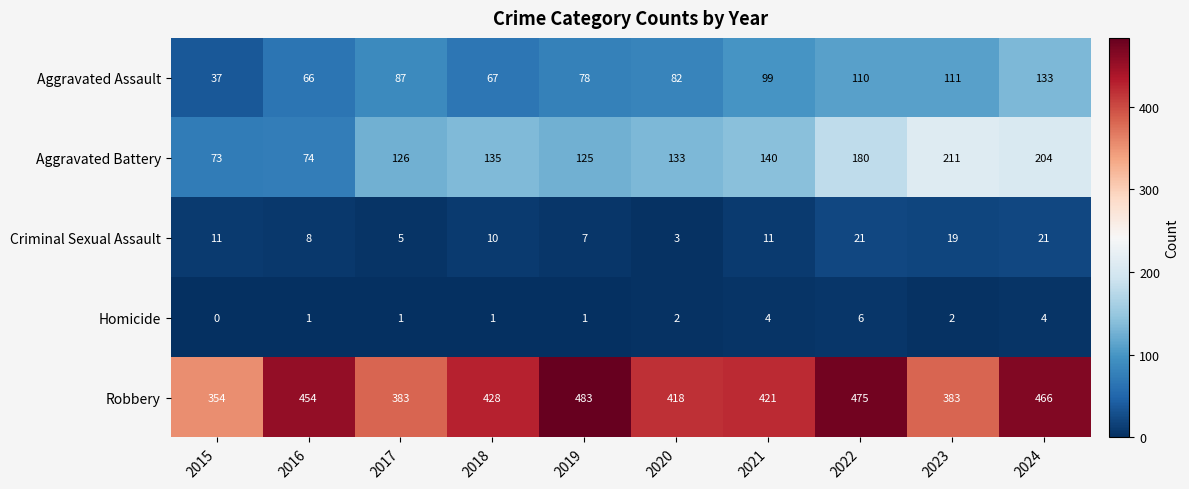

The Aggravated Assault series shows 75 at 2022. True or false?

False